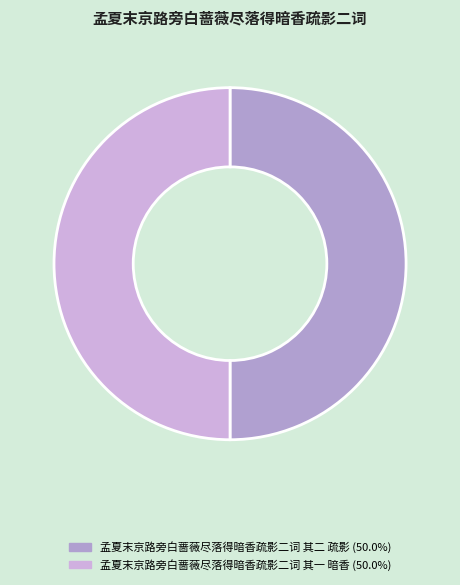

Which slice is the largest?

孟夏末京路旁白蔷薇尽落得暗香疏影二词 其二 疏影